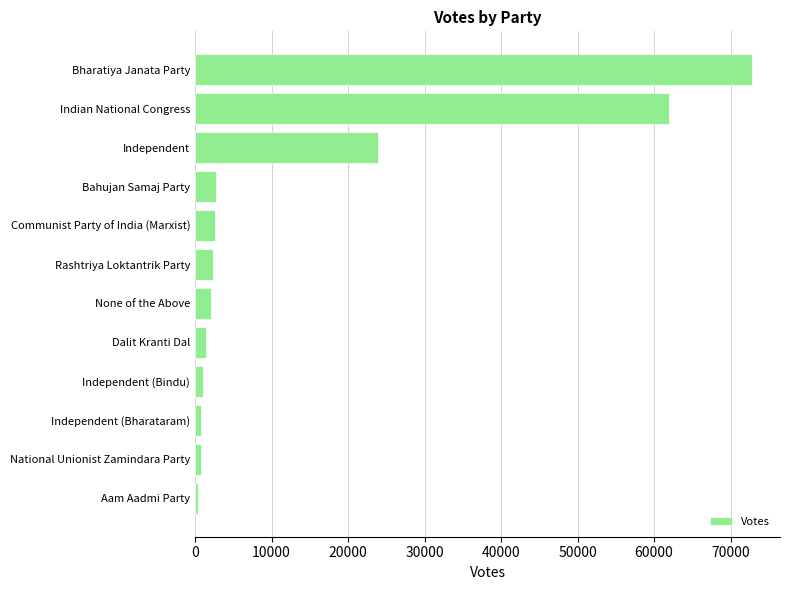

Where is the data nearest to the value 36624?

Independent